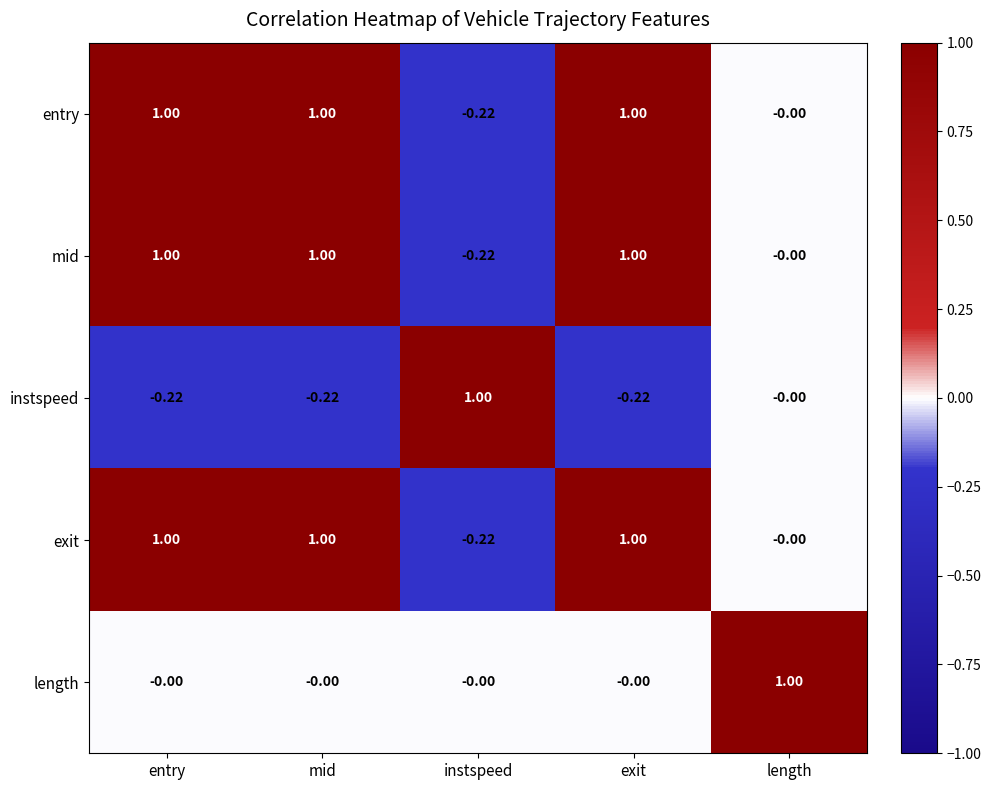

Is the value of instspeed at exit greater than the value of exit at entry?

No